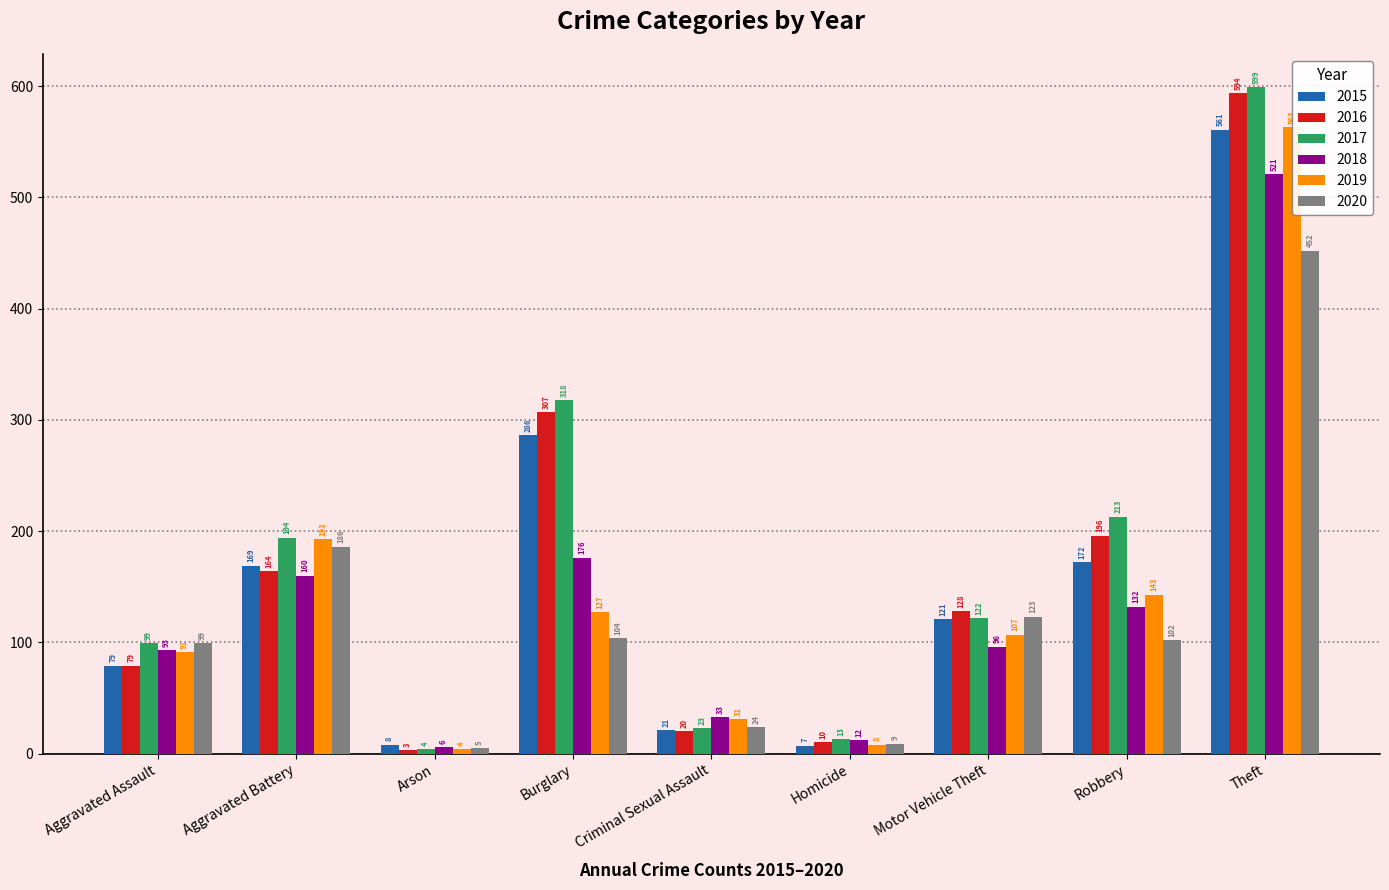

What is the total value across all series at Aggravated Battery?

1066